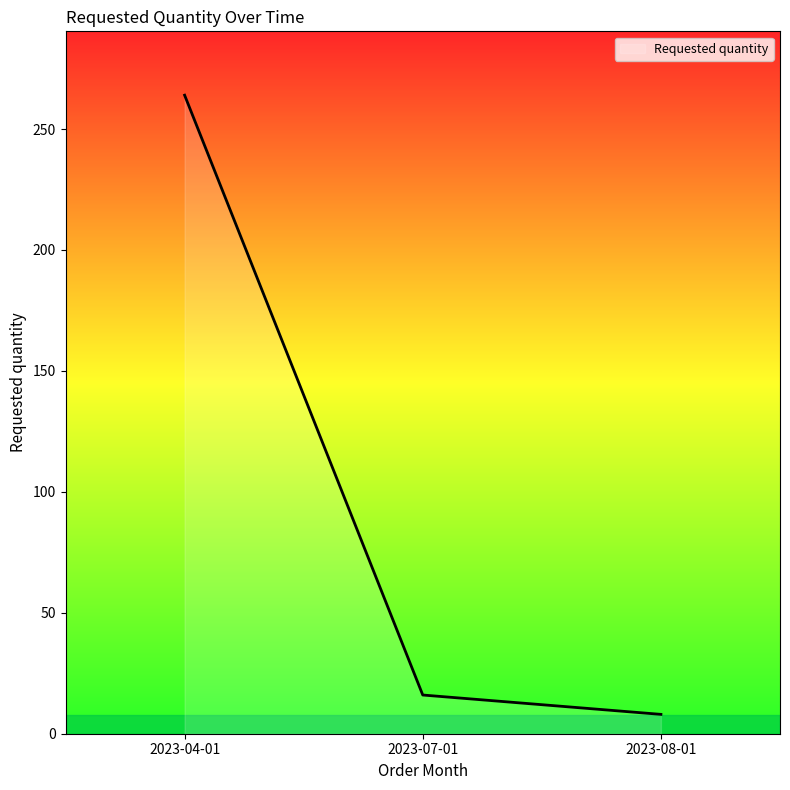

What is the change in value from 2023-04-01 to 2023-07-01?

-248